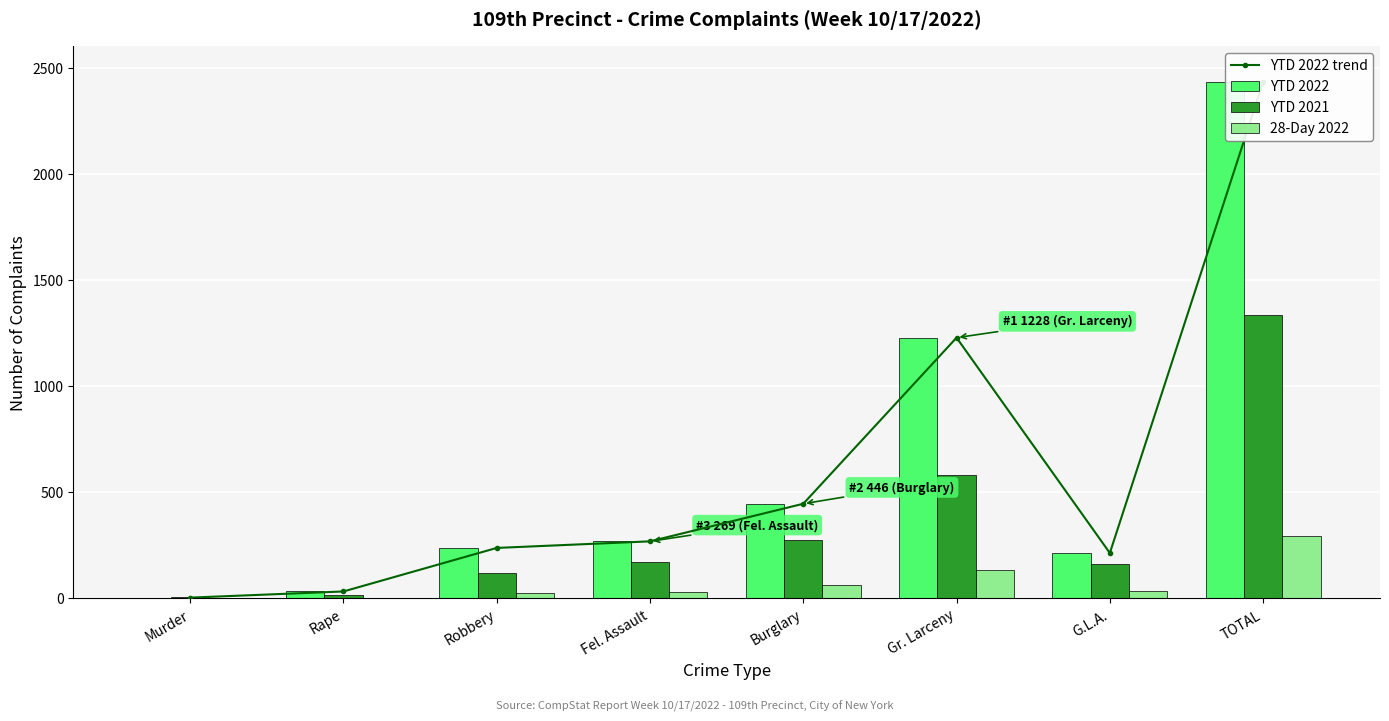

Which series changed the most between Fel. Assault and TOTAL?

YTD 2022 trend